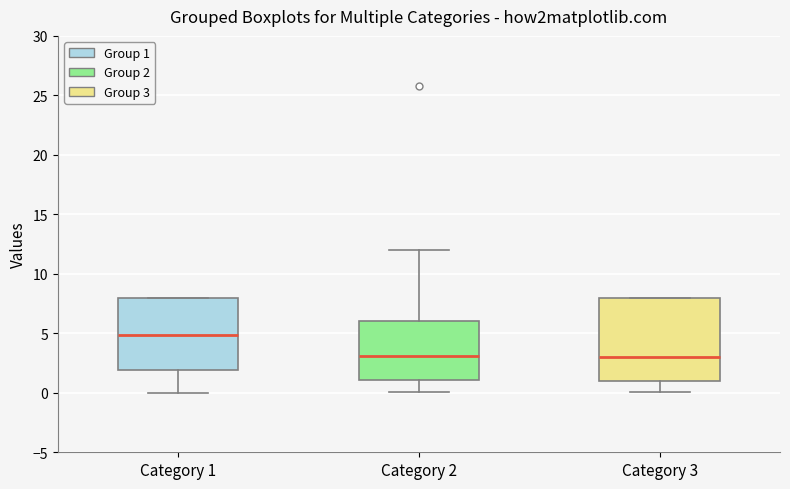

Where is the upper edge of the box for Category 3 on the y-axis? The values are not printed on the chart, so give them approximately, as read against the axis.

8